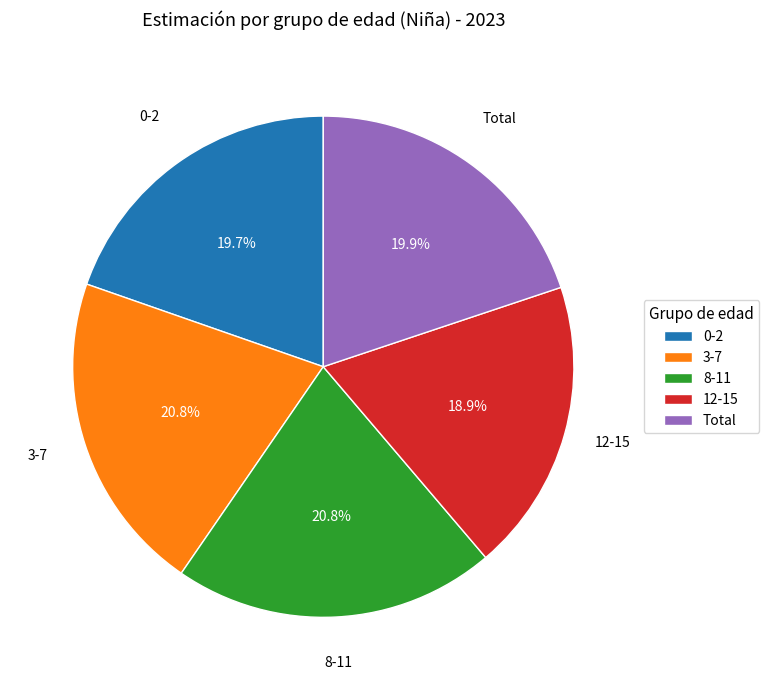

Combined, do 3-7 and 0-2 account for over 50%?

No